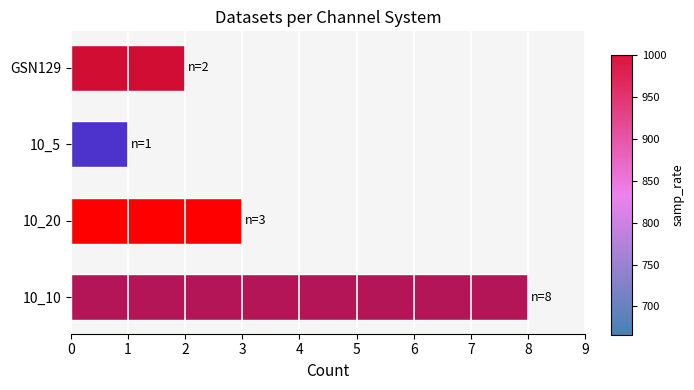

List the labels in order of value, largest first.

10_10, 10_20, GSN129, 10_5